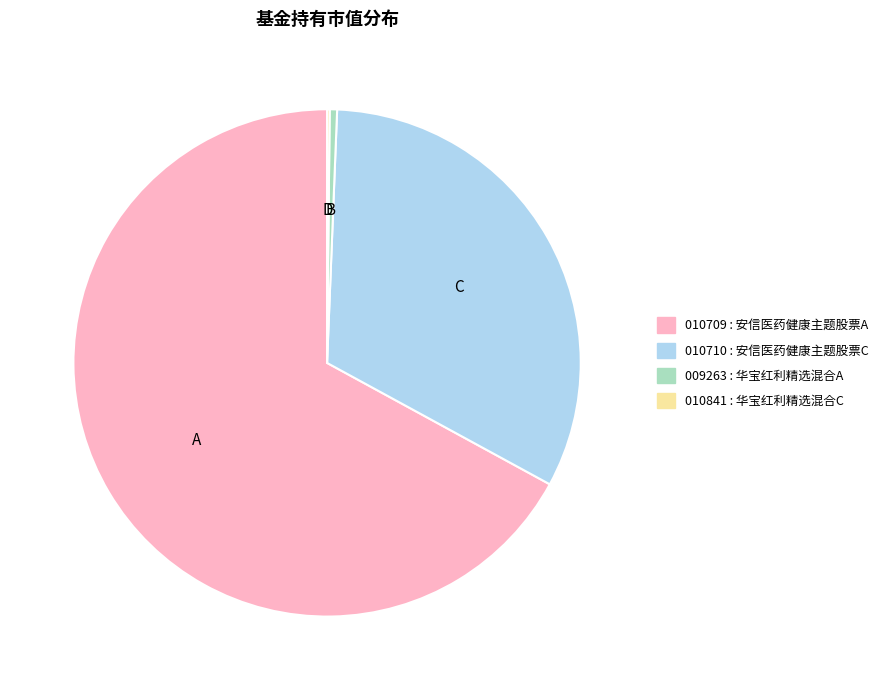

Is there a majority slice in this chart?

Yes